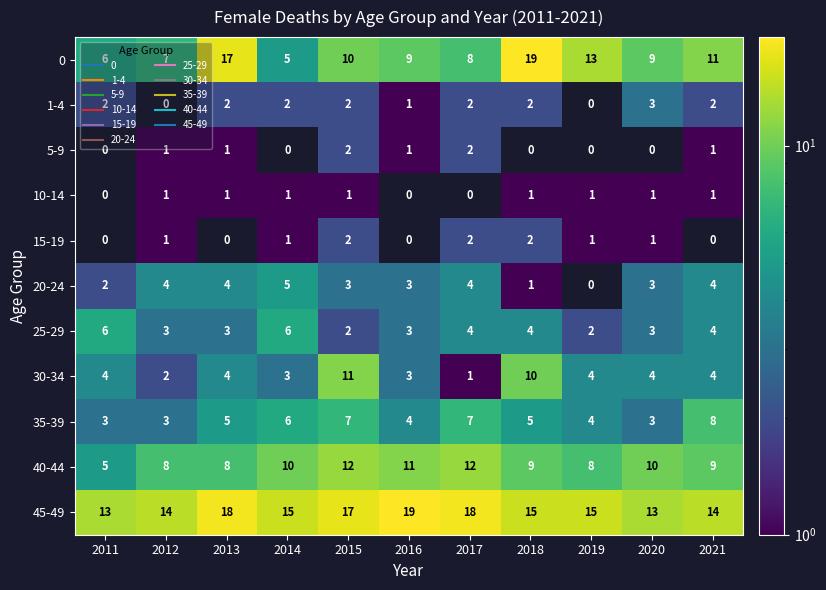

At how many categories does at least one series exceed 2?

11